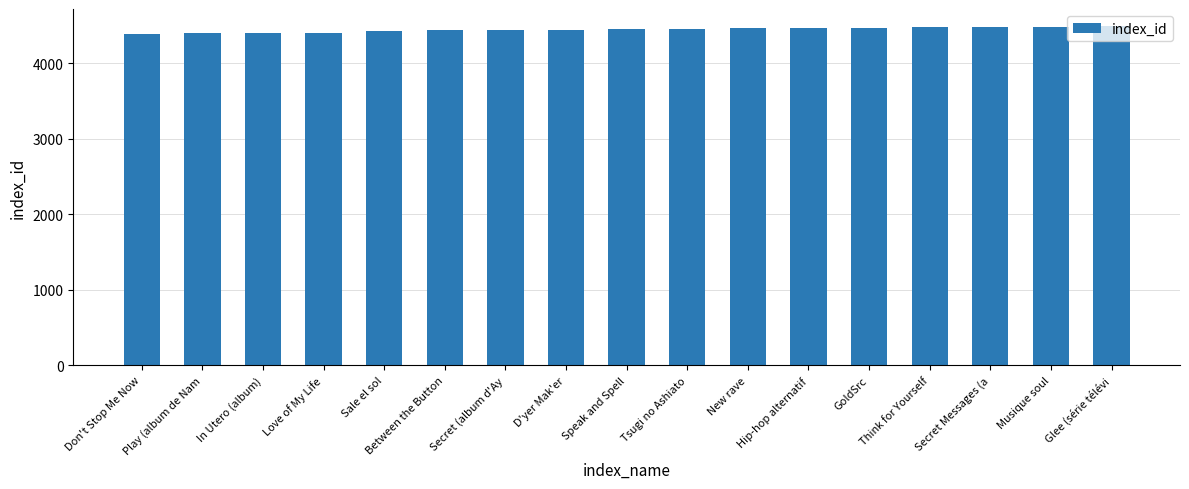

What is the ratio of the value at Secret (album d'Ay to the value at Think for Yourself?

1.0